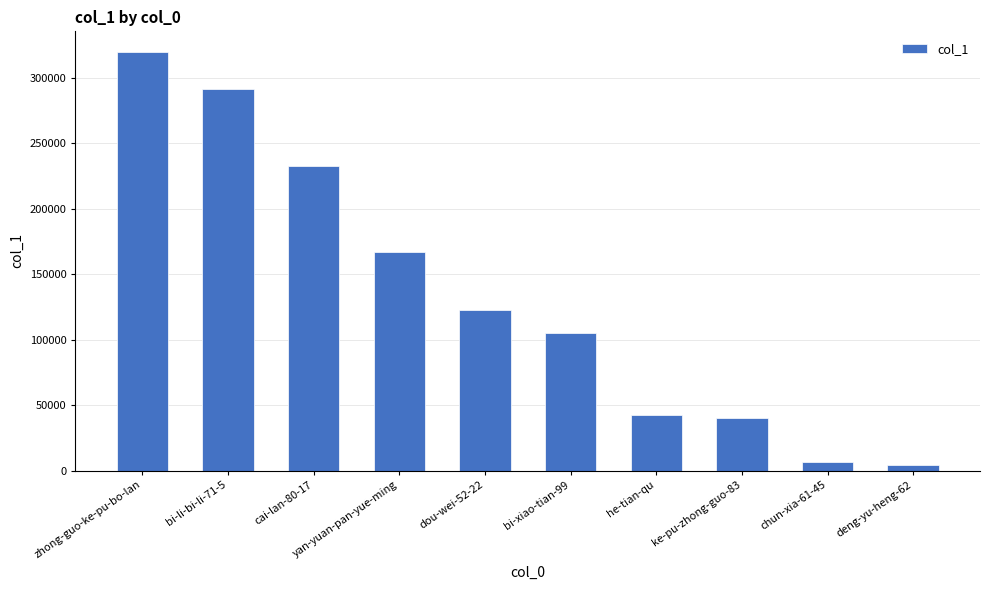

Are the bars grouped side by side (vs. stacked)?

No